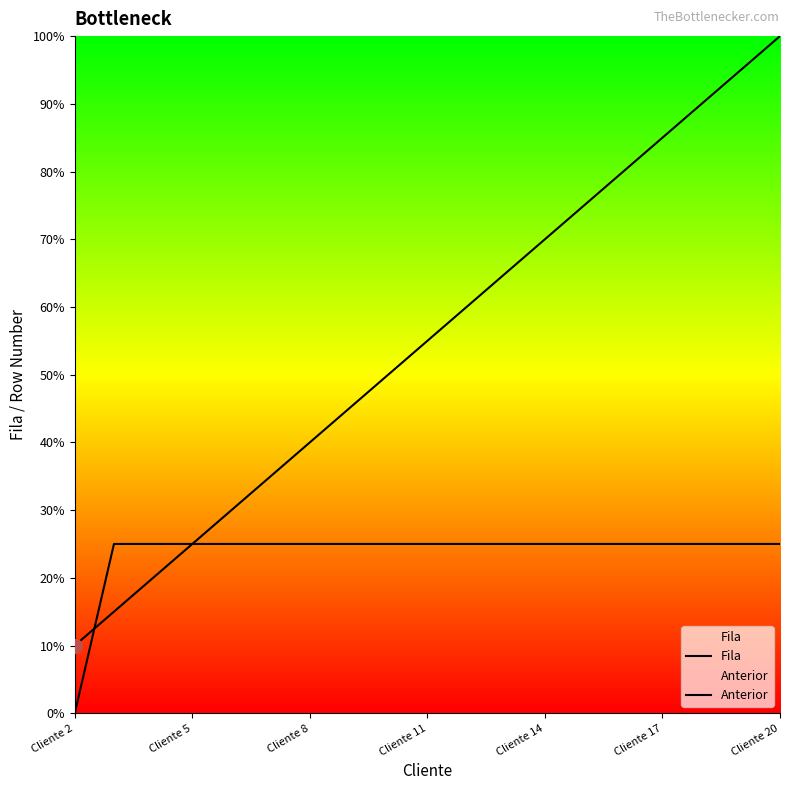

What is the difference between the maximum and minimum values in the Fila series?

18